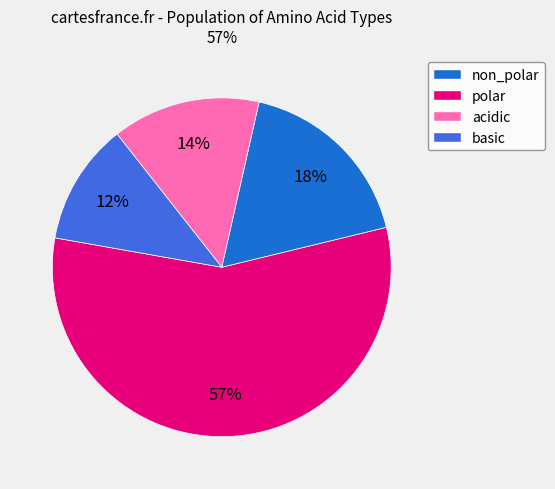

What is the smallest slice in the pie chart?

basic